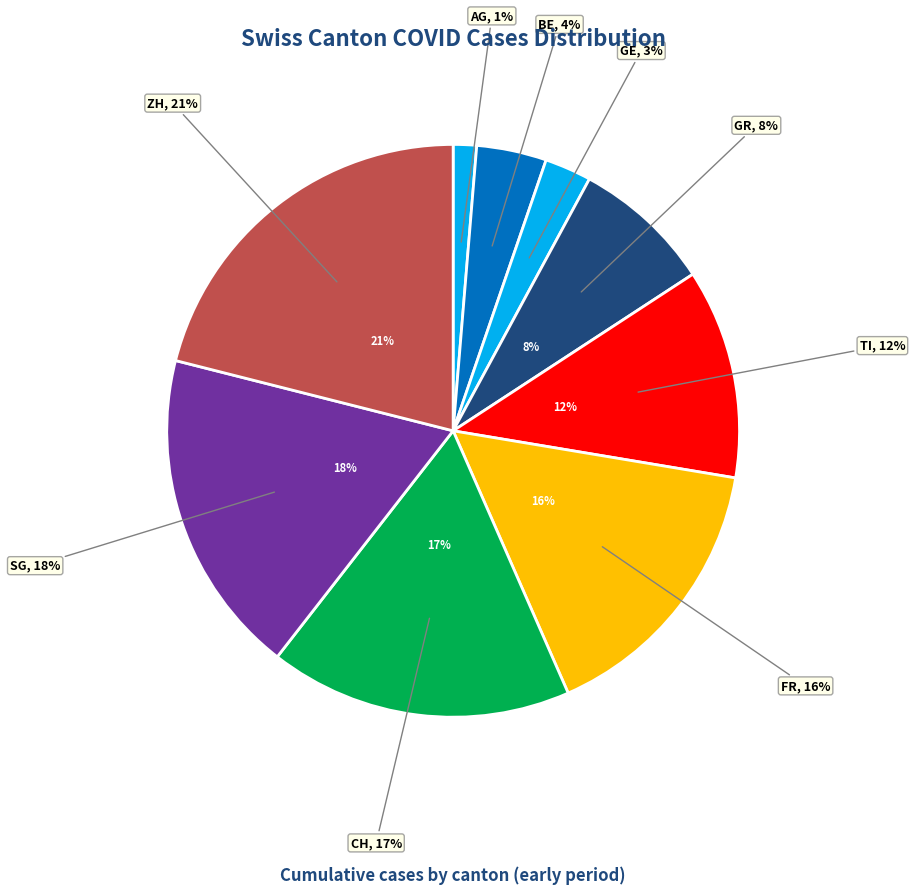

Combined, what portion of the pie is FR and CH_total?

32.9%